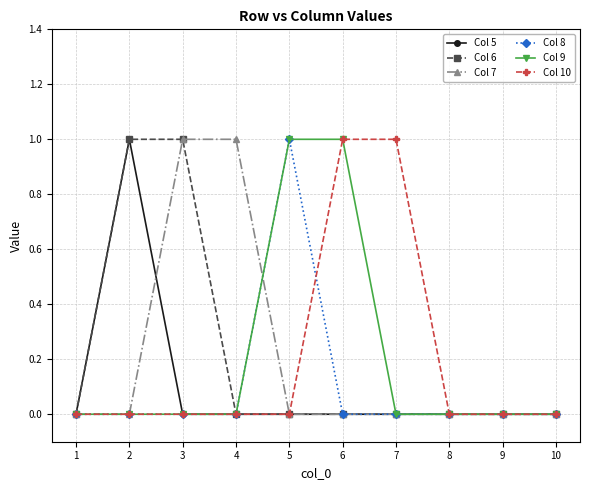

Is it true that Col 10 equals 0 at 9?

True